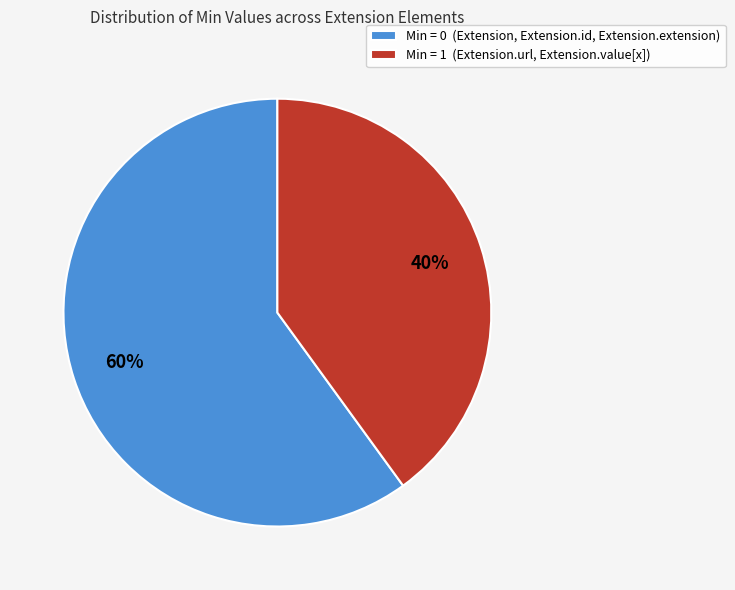

Combined, do Min = 0 (Extension, Extension.id, Extension.extension) and Min = 1 (Extension.url, Extension.value[x]) account for over 50%?

Yes